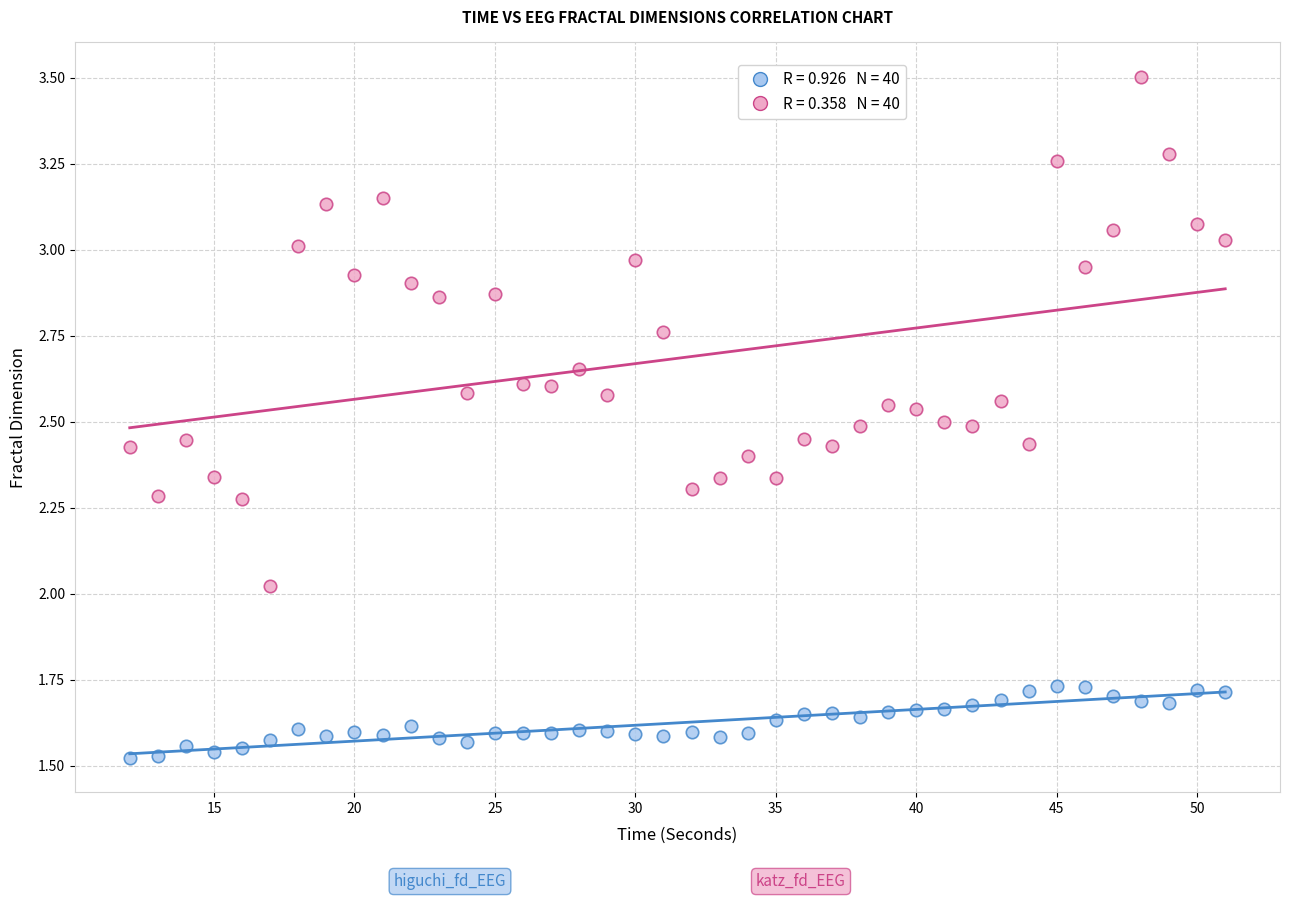

Across all data points, what is the range of X values (max minus min)?

39.0